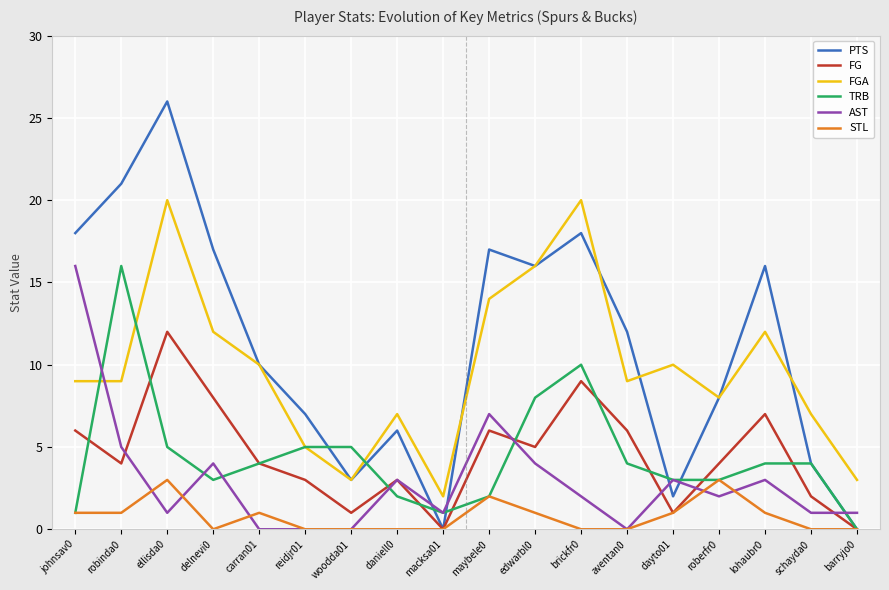

At which category is the sum across all series the highest?

ellisda0